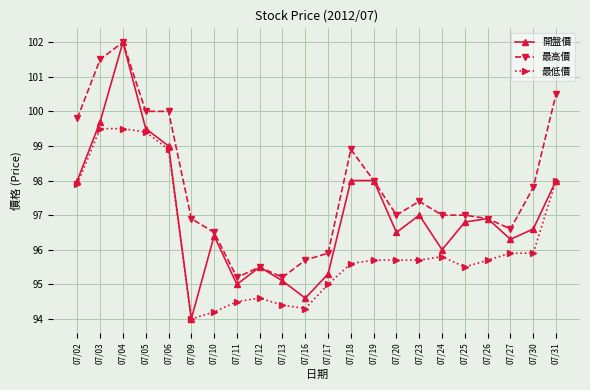

In 開盤價, how many points are lower than both neighbors (excluding endpoints)?

6